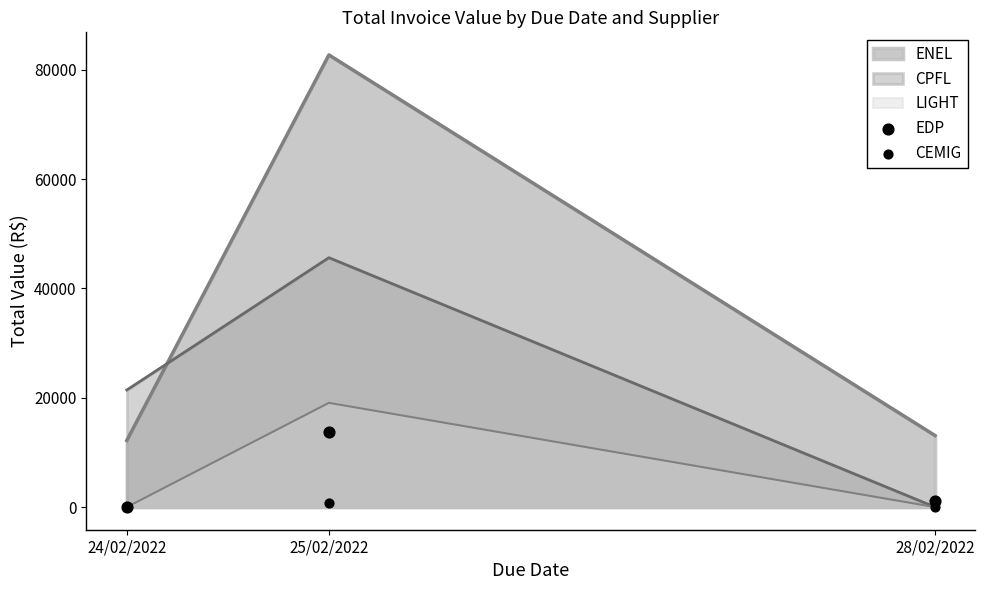

At which category is the sum across all series the highest?

25/02/2022